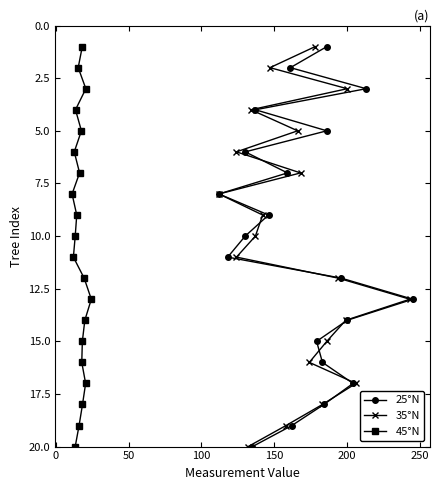

Which series has the largest range (max minus min)?

25°N